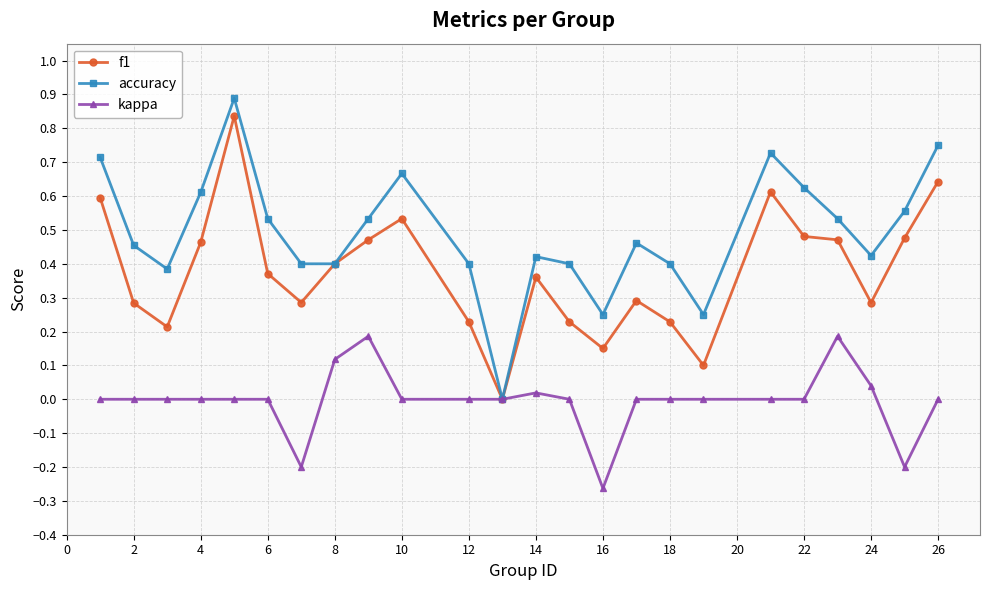

Which series has the largest range (max minus min)?

accuracy